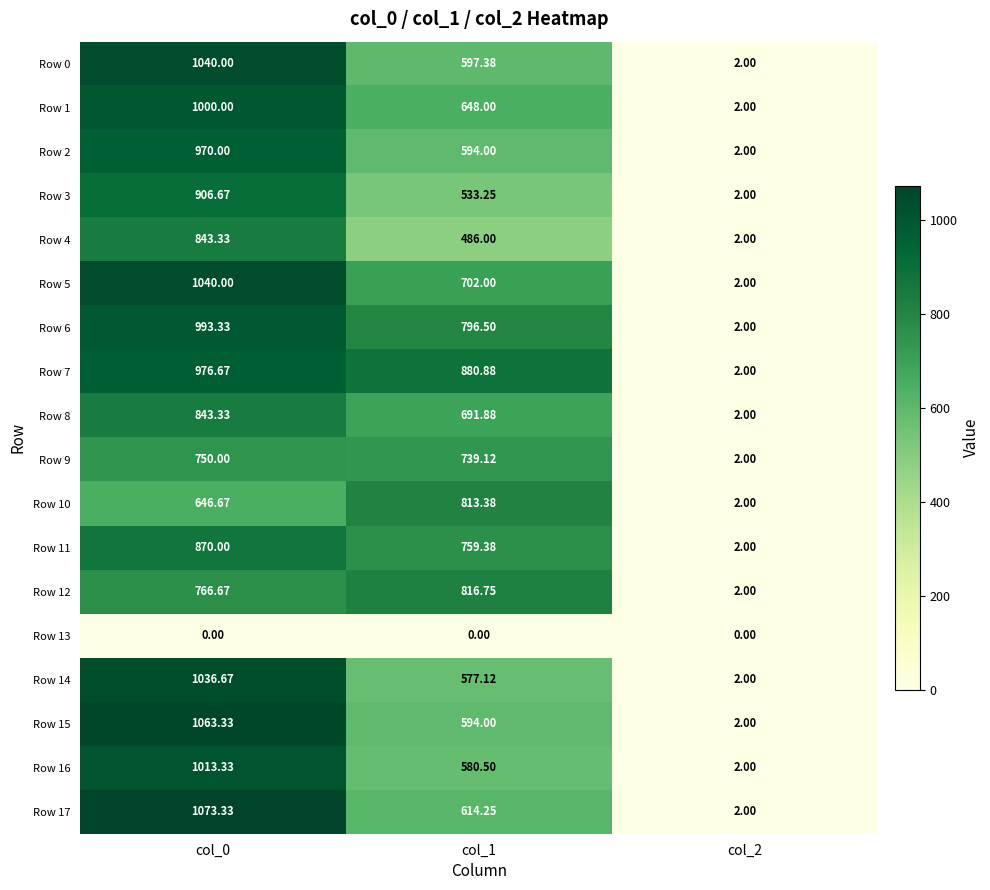

Which series has the largest range (max minus min)?

Row 17